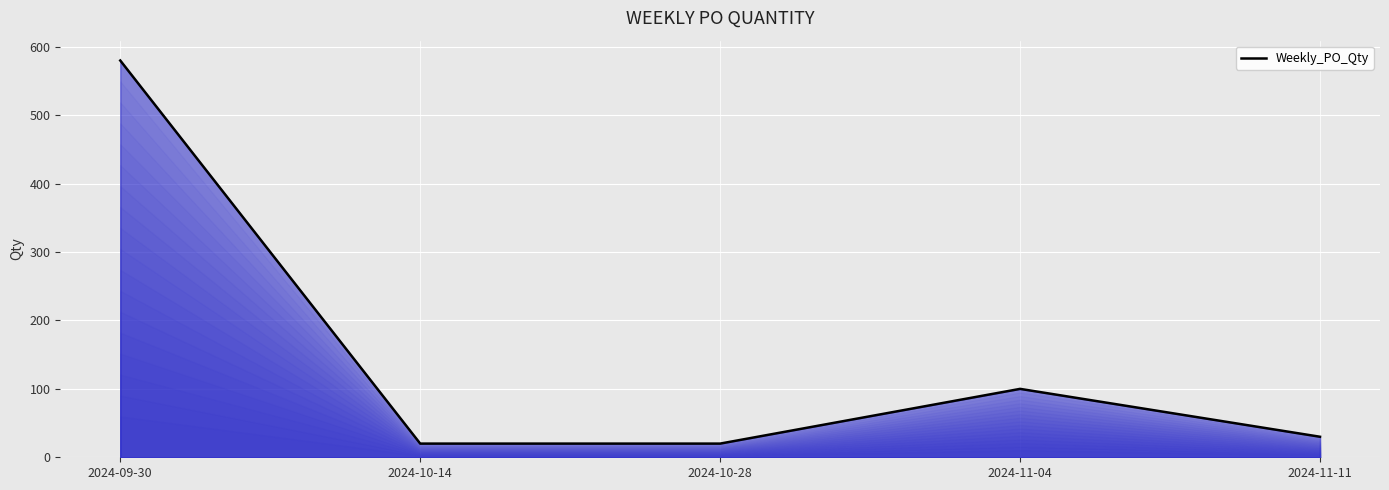

True or false: there are more than 1 points higher than both neighbors.

False